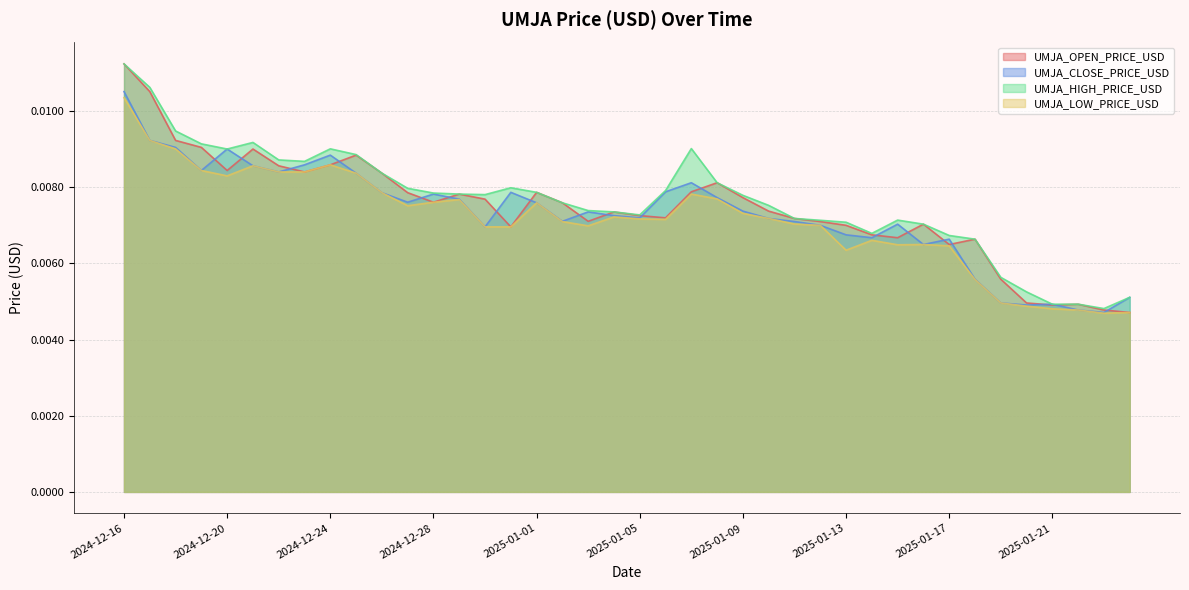

Which label corresponds to the largest value in the chart?

2024-12-16